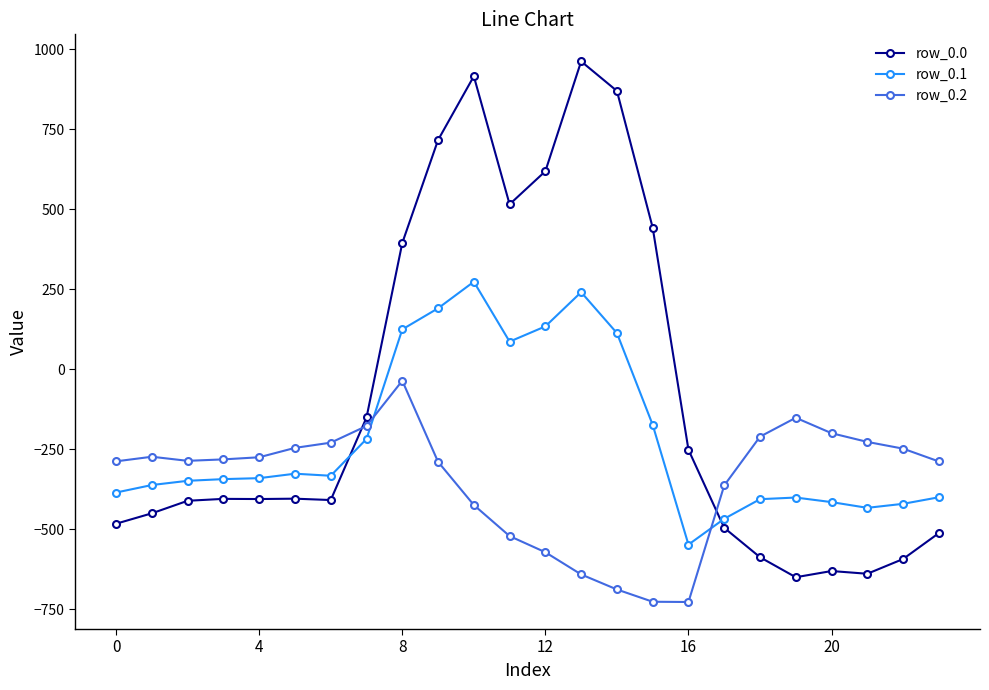

Rank the series by their average value, from highest to lowest.

row_0.0, row_0.1, row_0.2